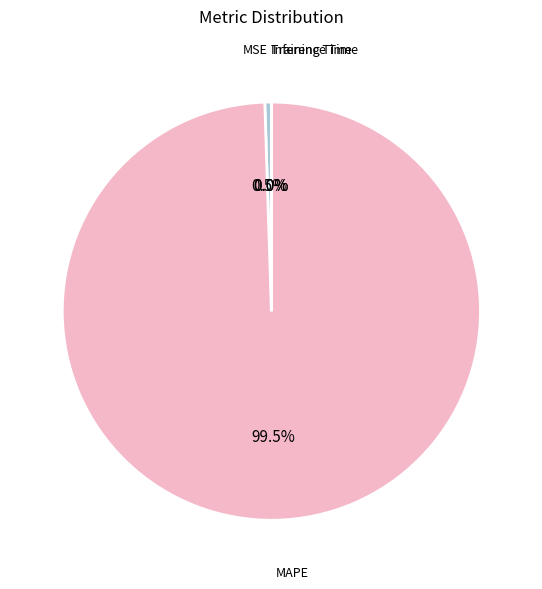

Which category has the biggest portion of the pie?

MAPE